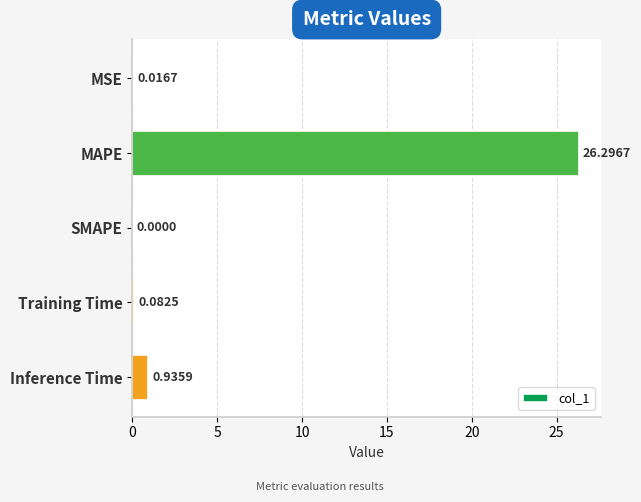

How many data points are above 0?

4